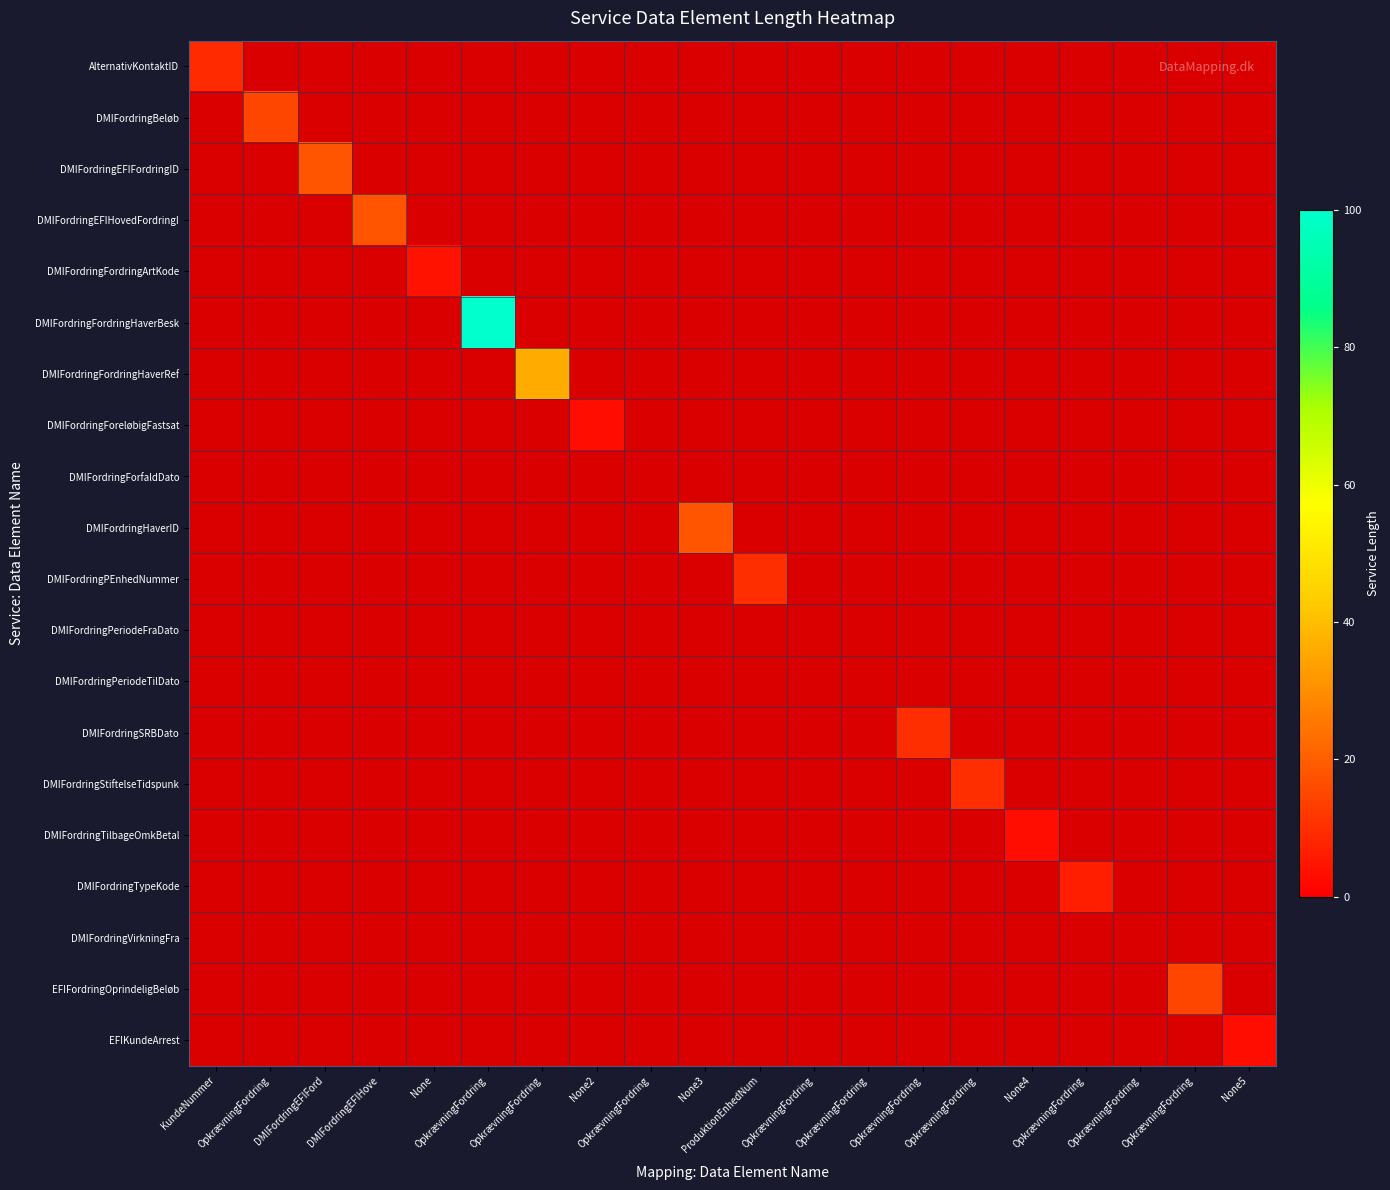

At which category does the chart reach its minimum across all series?

OpkrævningFordring